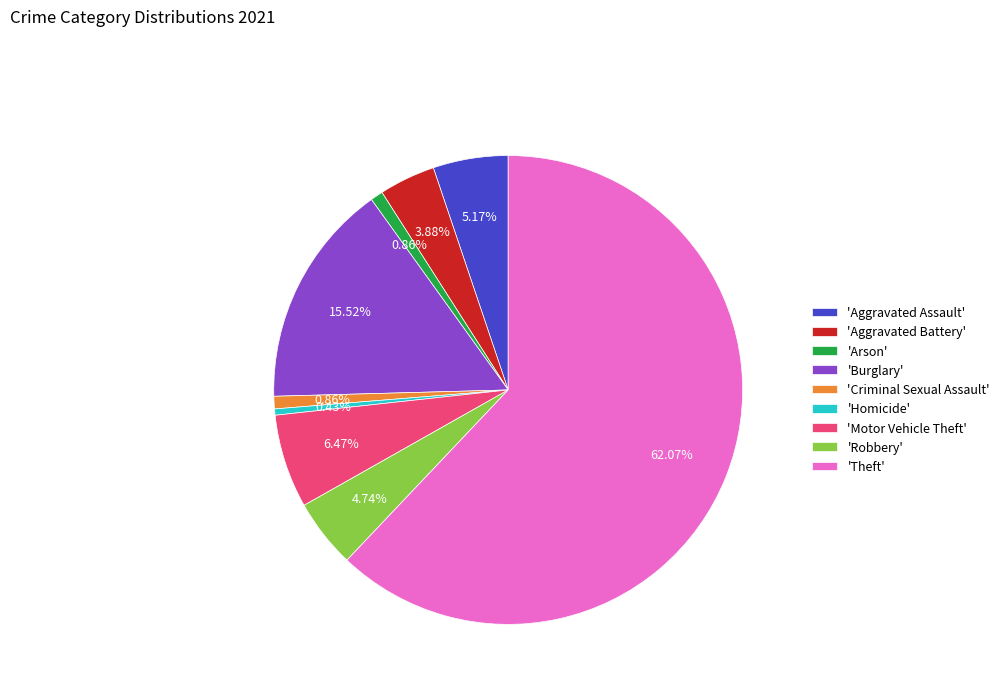

What is the largest slice in the pie chart?

'Theft'